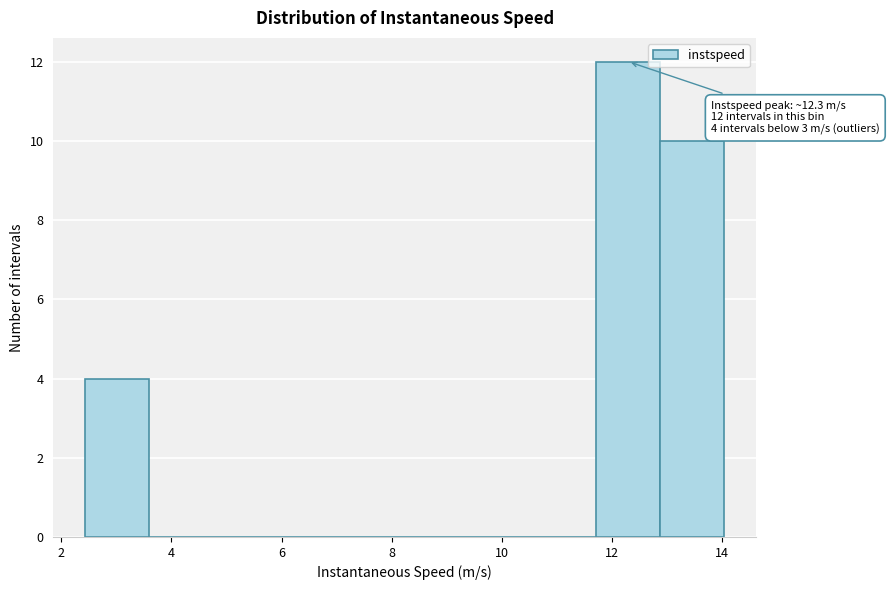

Which range on the x-axis has the tallest bar?

11.8 to 12.8